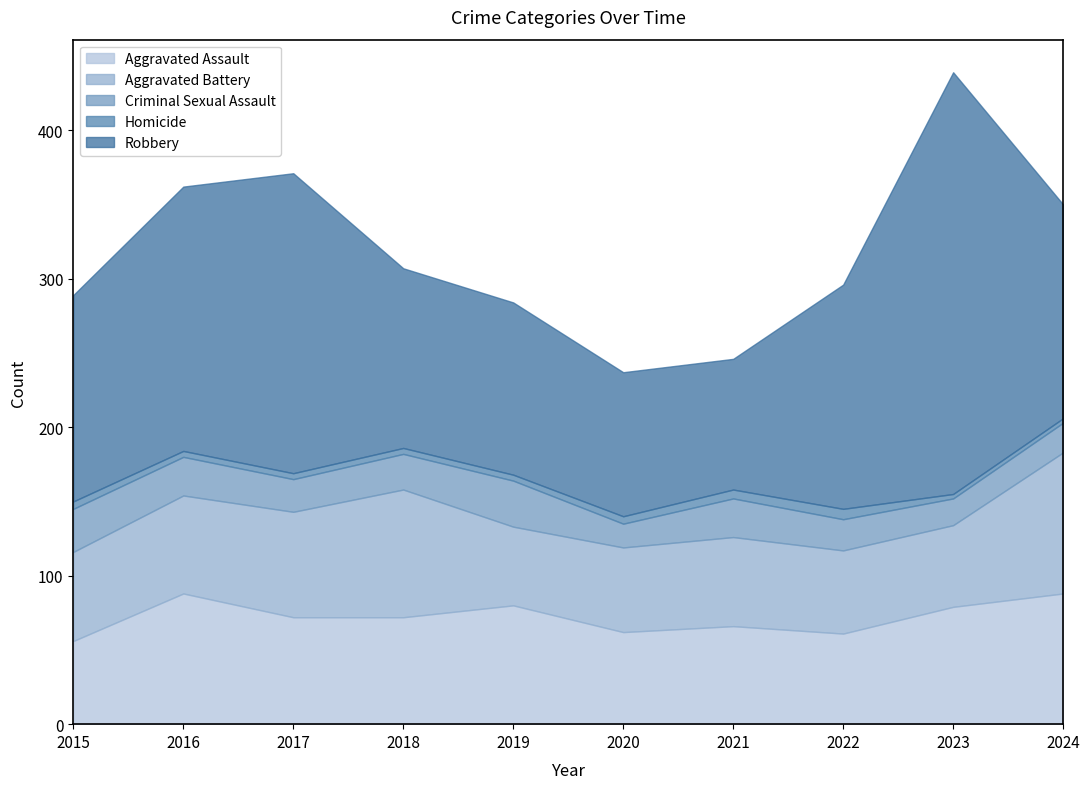

How many interior local peaks does the Robbery series have?

2